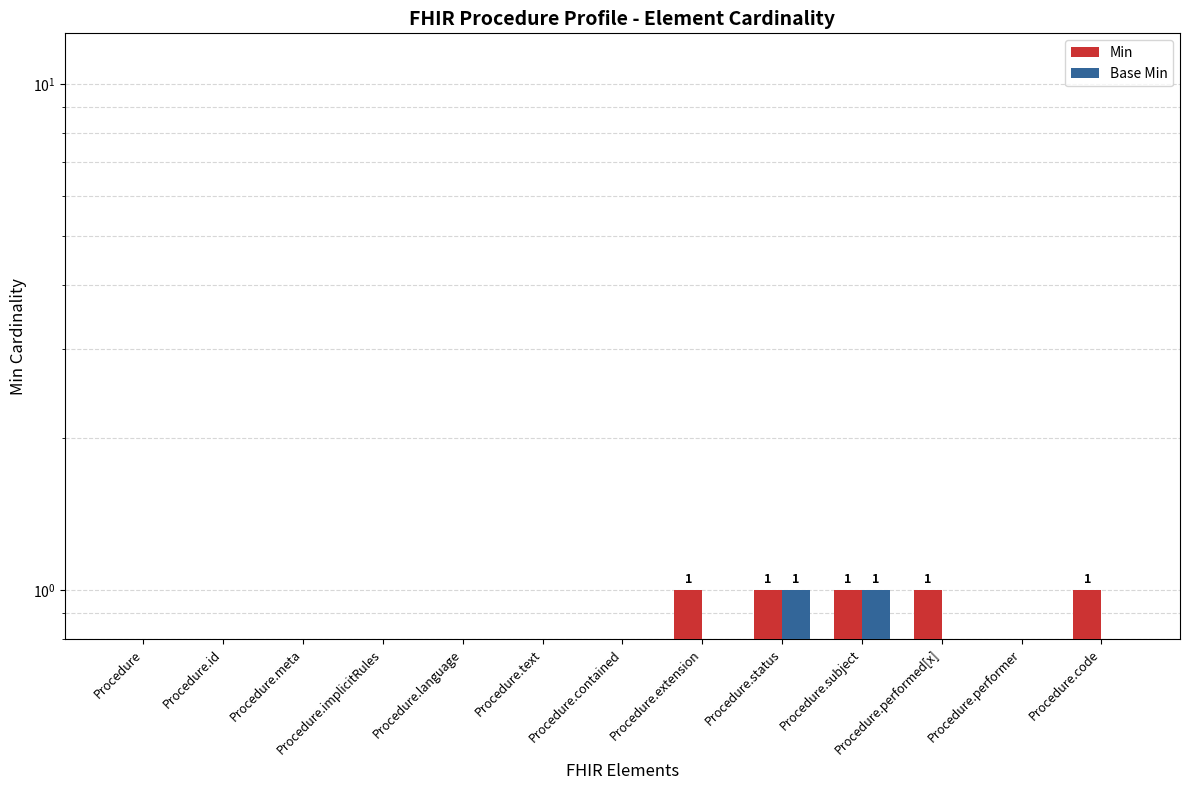

How many data points does each series have?

13